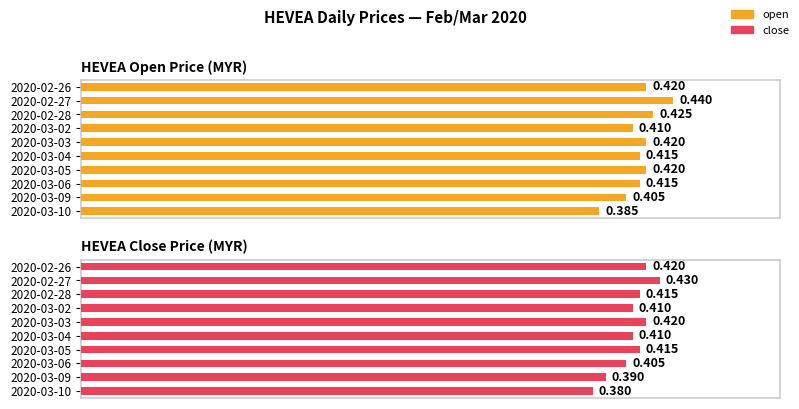

Count the number of categories in the chart.

10